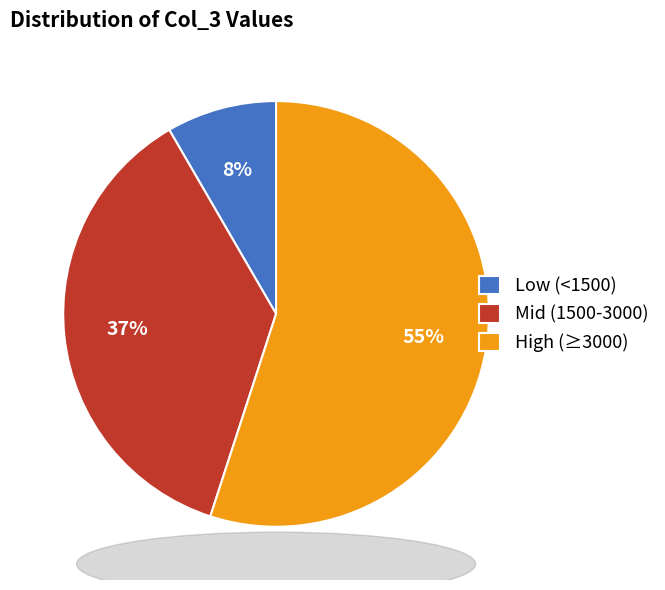

To the nearest percent, what portion does Mid (1500-3000) represent?

37%